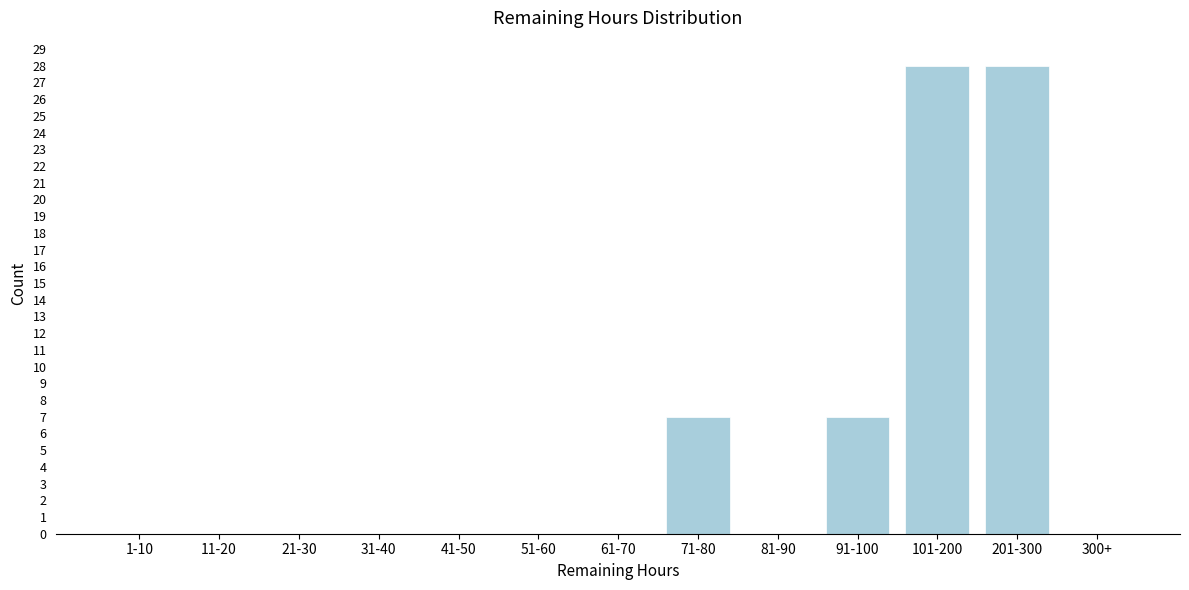

Reading right to left, what are all the values shown in this chart?

300+=0	201-300=28	101-200=28	91-100=7	81-90=0	71-80=7	61-70=0	51-60=0	41-50=0	31-40=0	21-30=0	11-20=0	1-10=0